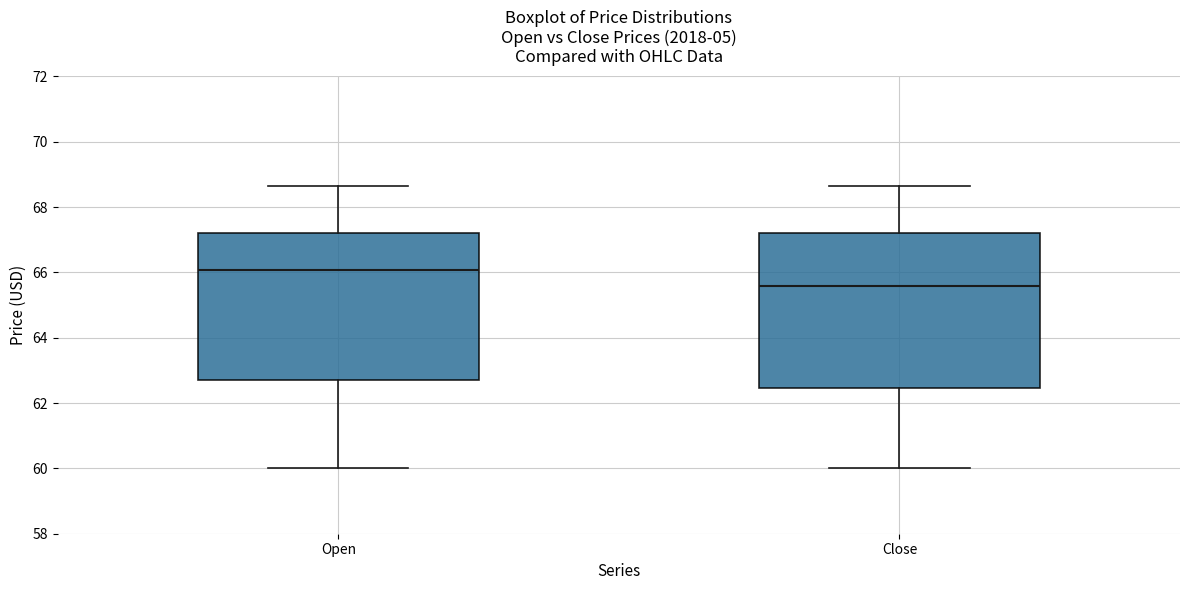

Which box has the lowest median line?

Close